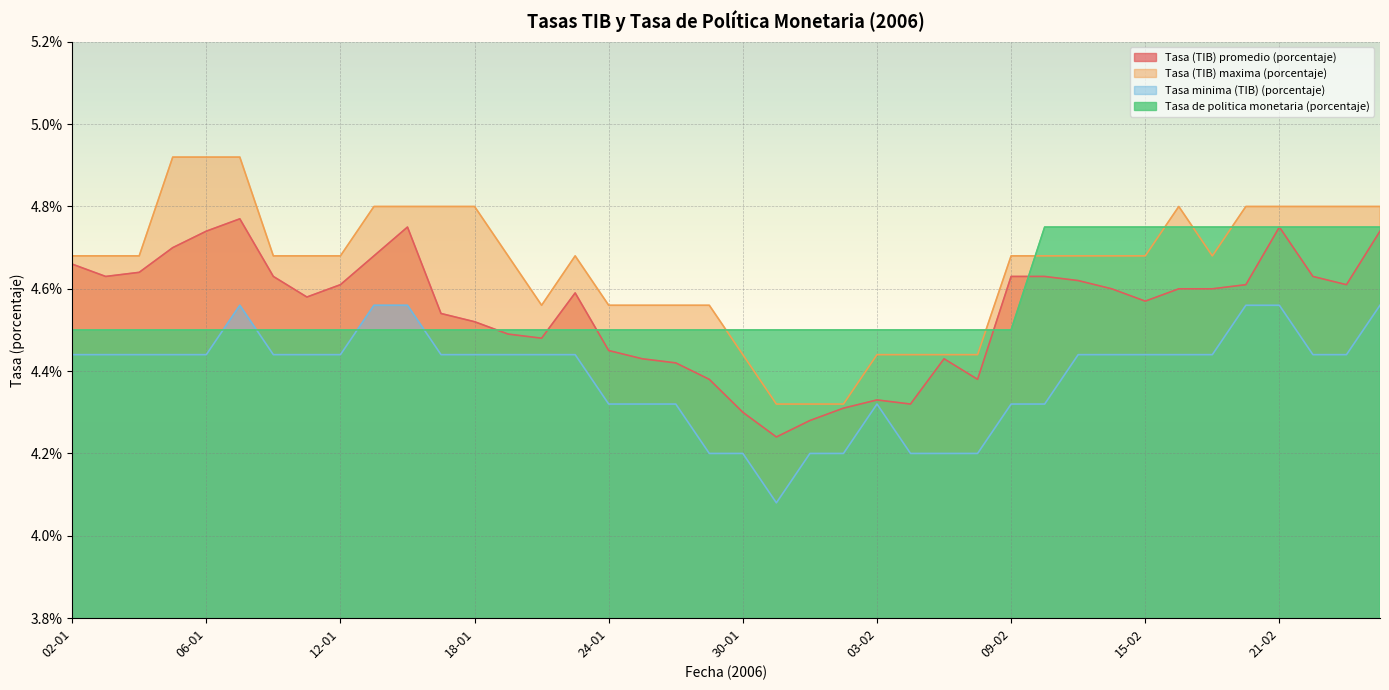

What is the label of the 20th point from the right?

30-01